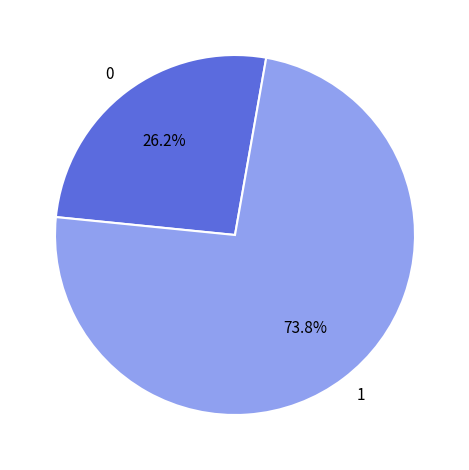

What is the majority slice?

1